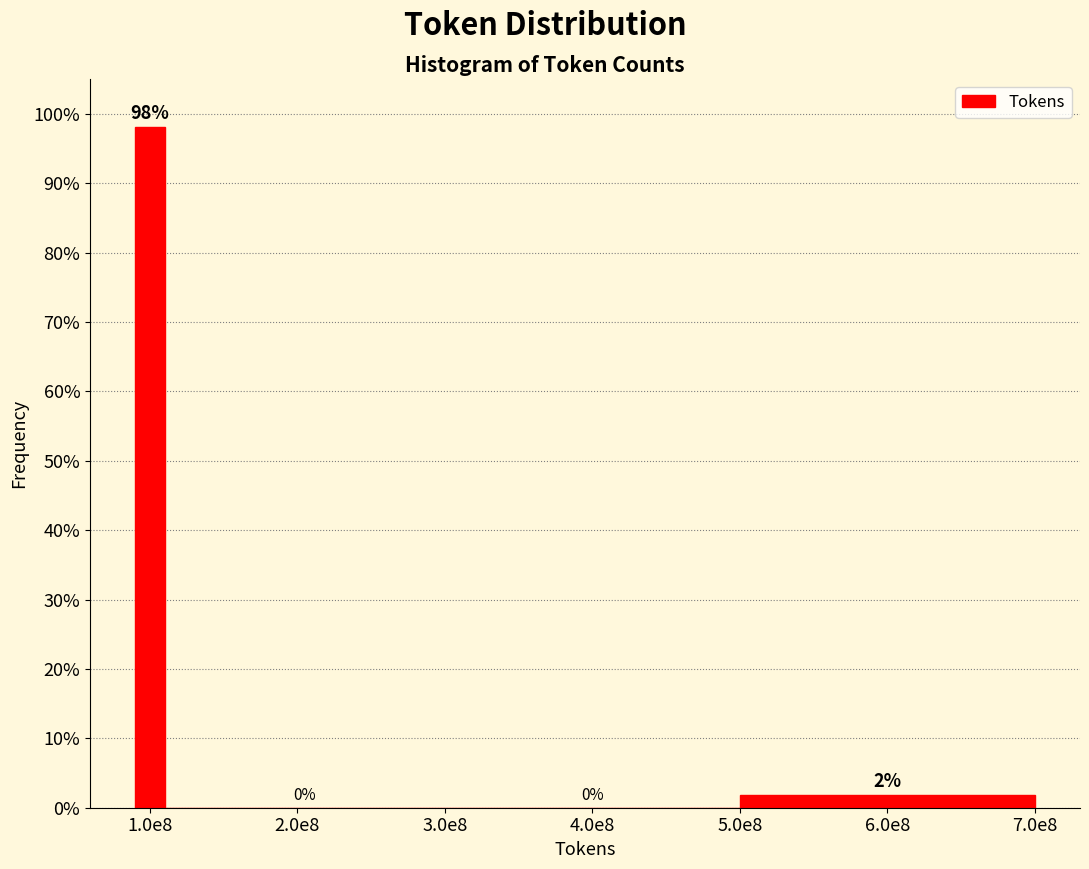

Where does the data first go above 1?

1.0e8